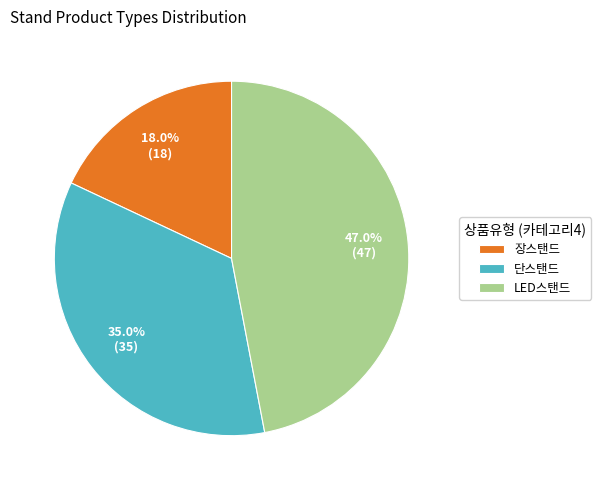

Does 장스탠드 represent more than half of the total?

No